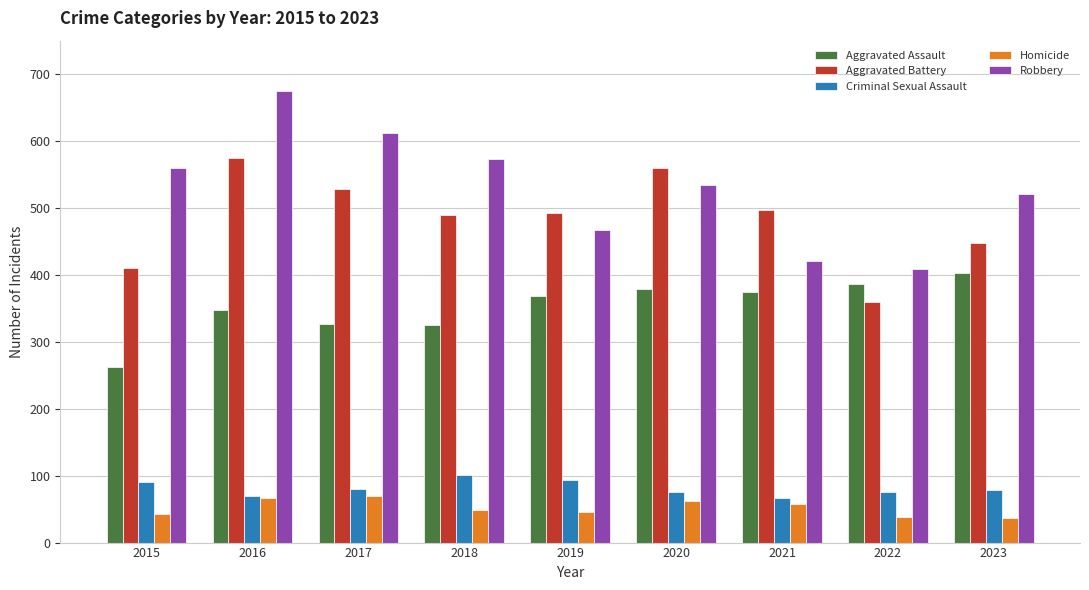

Are the bars grouped side by side (vs. stacked)?

Yes